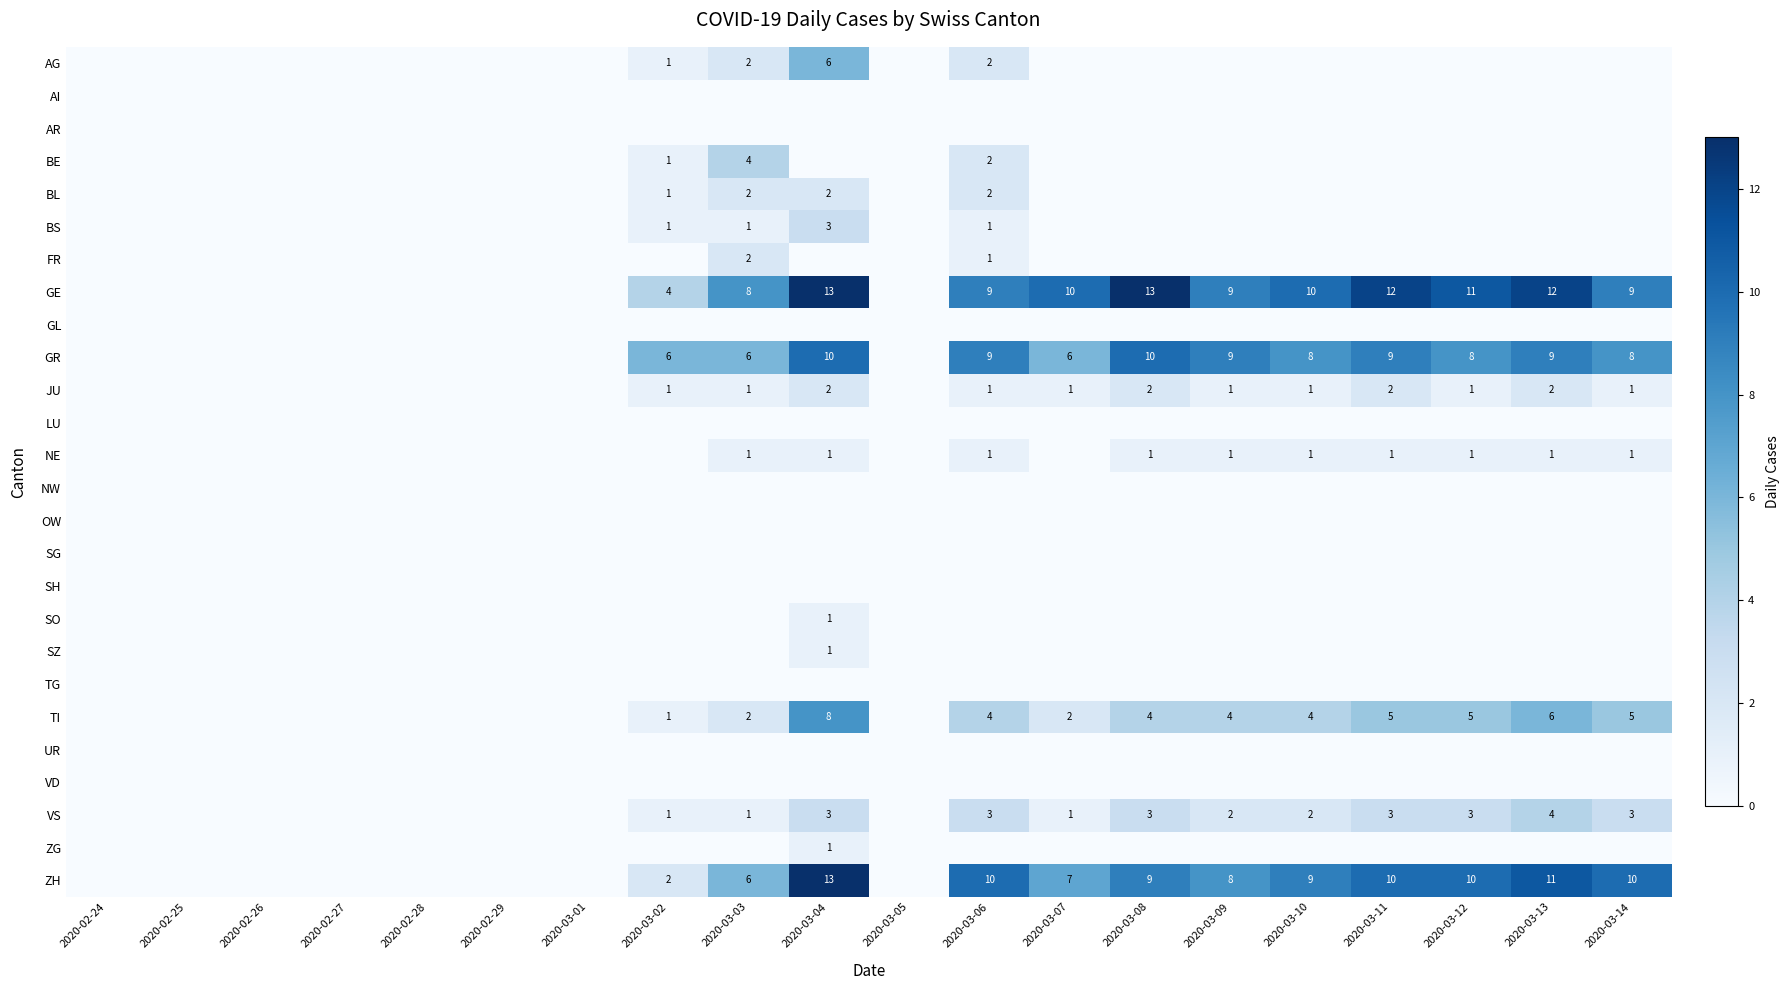

At which category is the sum across all series the highest?

2020-03-04